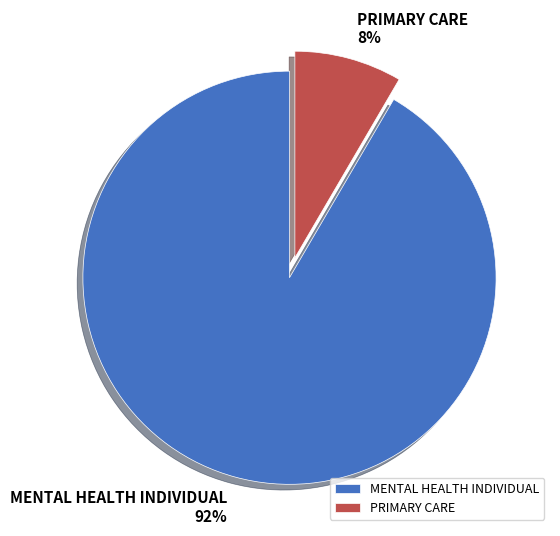

To the nearest percent, what portion does MENTAL HEALTH INDIVIDUAL represent?

92%